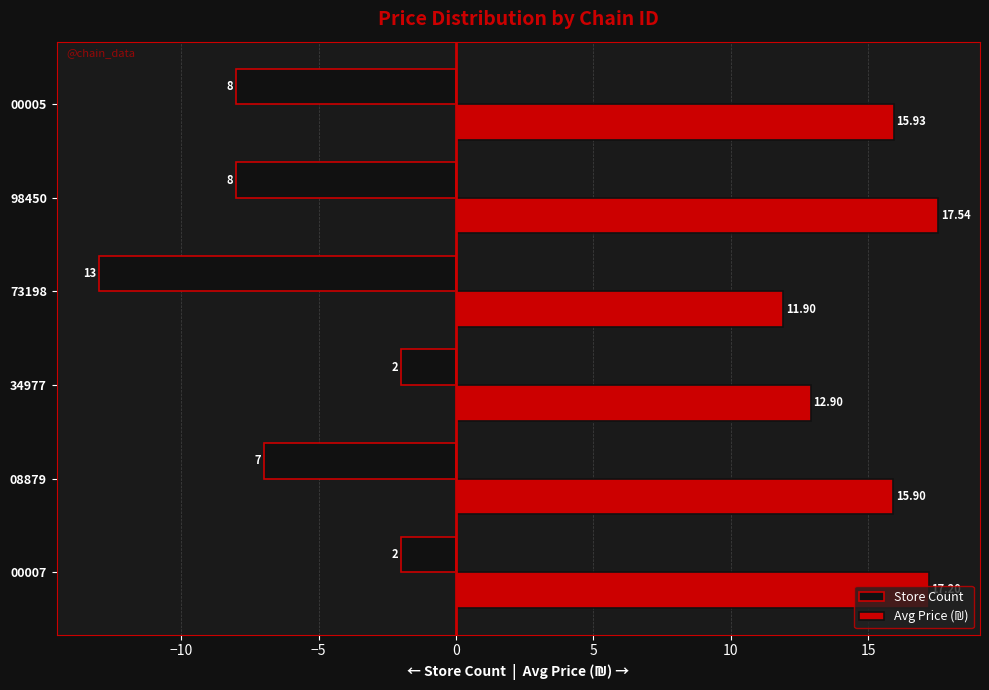

What is the average value of the Store Count series?

-6.7